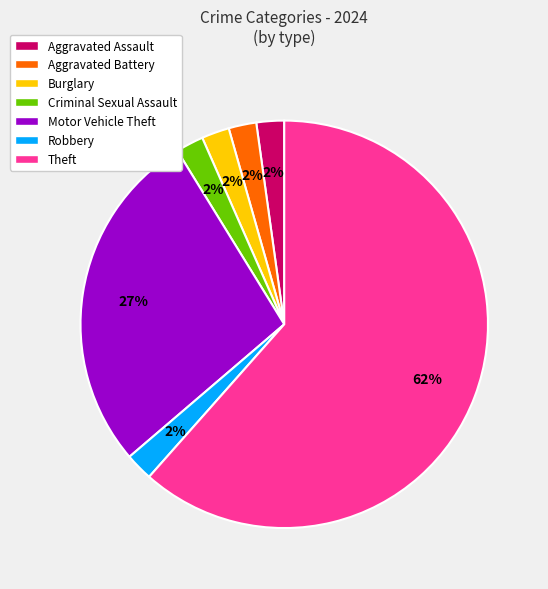

To the nearest percent, what percentage of the pie is Motor Vehicle Theft?

27%